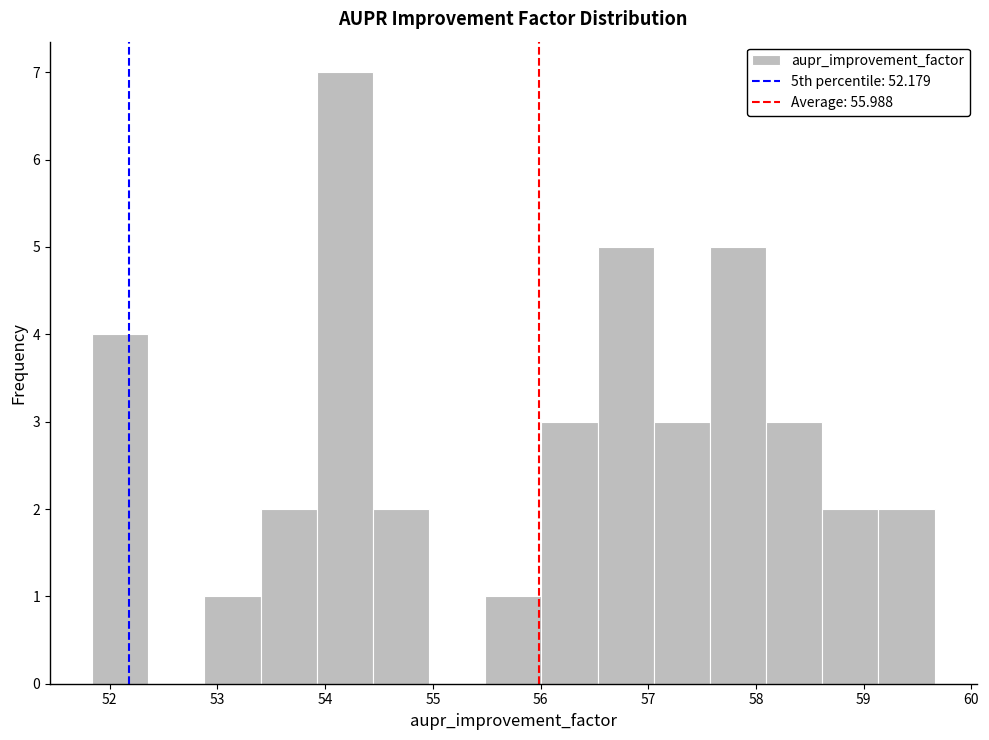

Which range on the x-axis has the tallest bar?

53.9 to 54.4